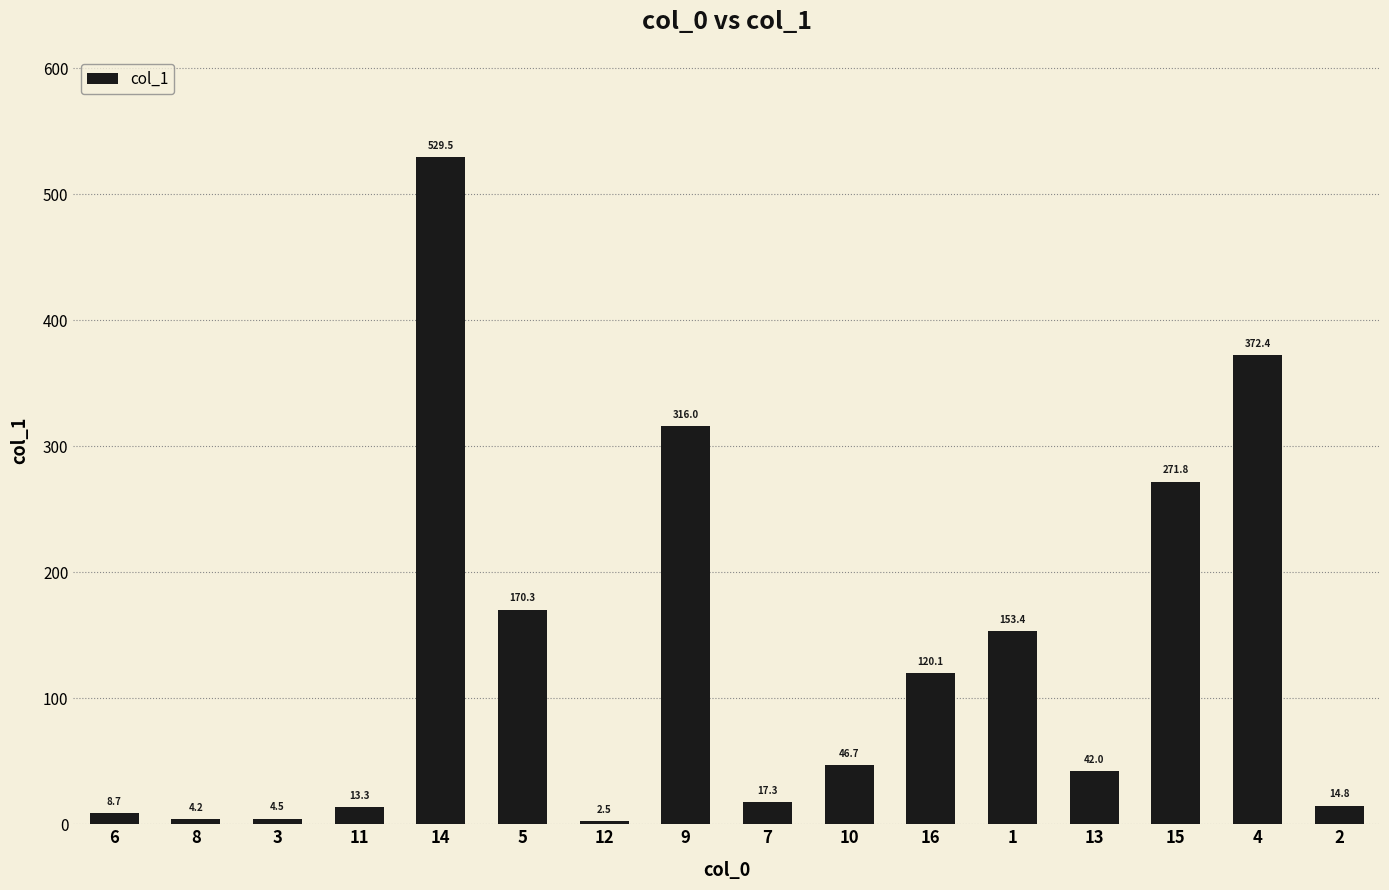

True or false: the data shows 421.8 at 15.

False